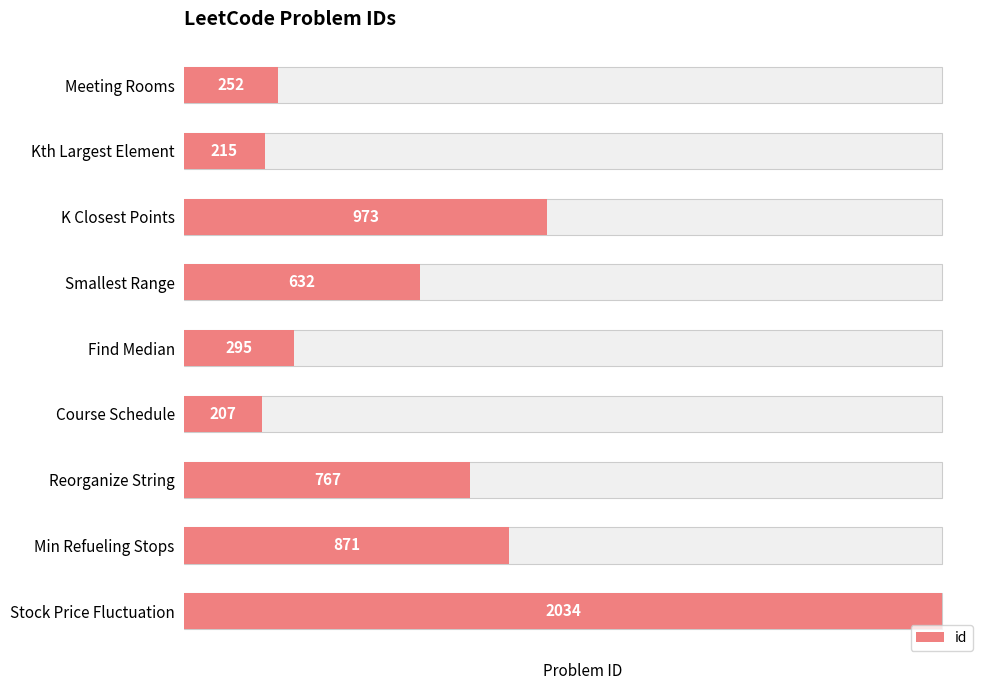

What is the sum of all values?

6246